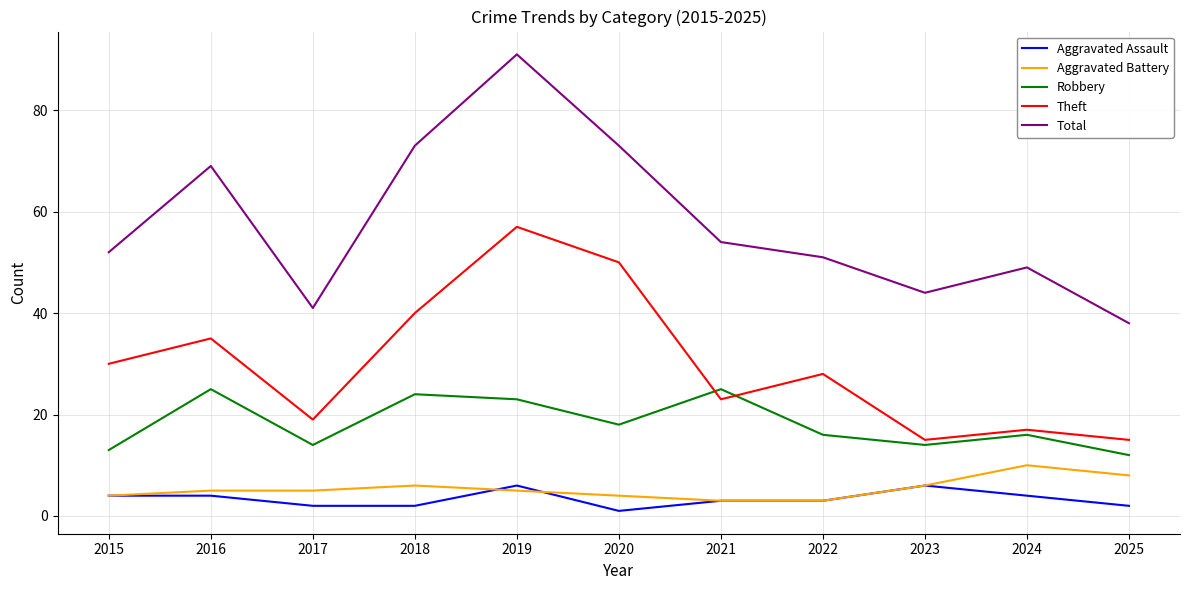

Read the Total value at 2015.

52